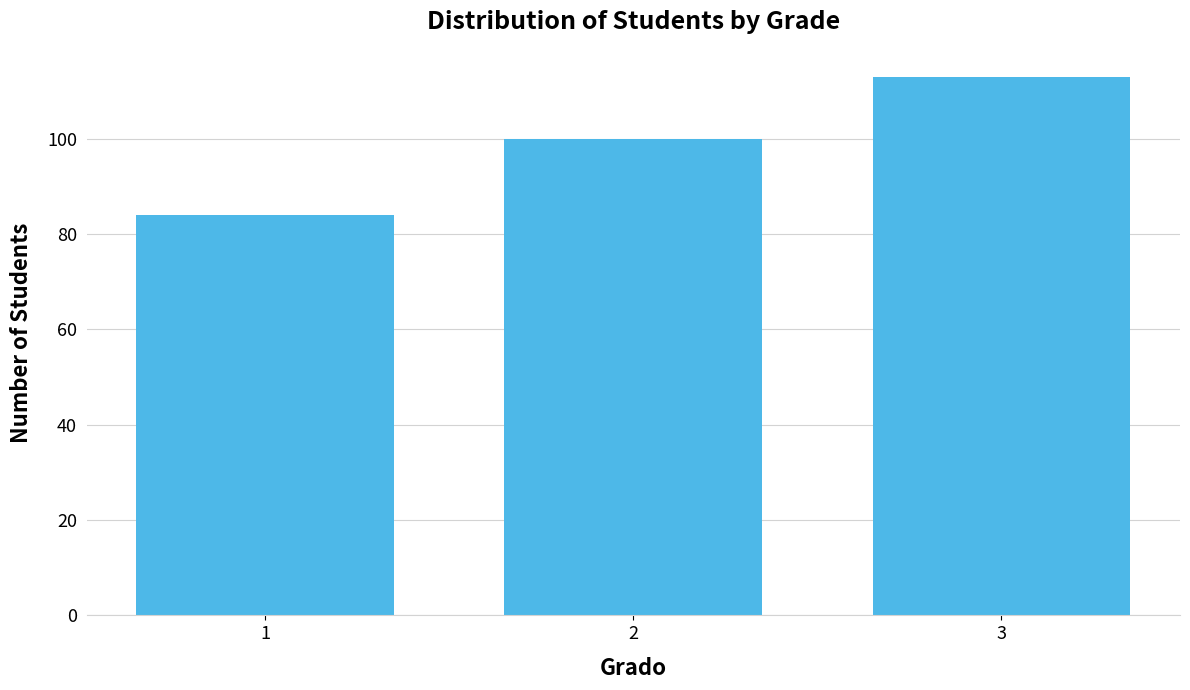

Reading left to right, list all the values displayed in this chart.

84	100	113